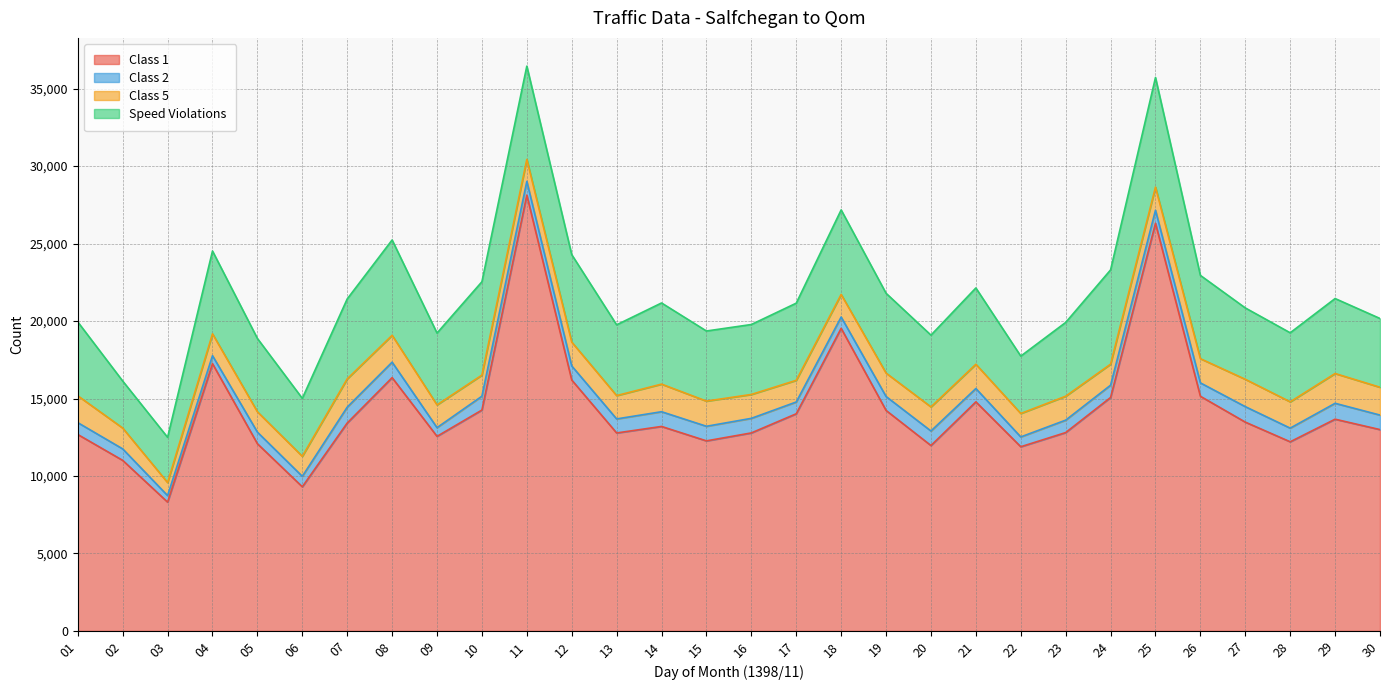

What is the difference between the highest and lowest values at 23?

11999